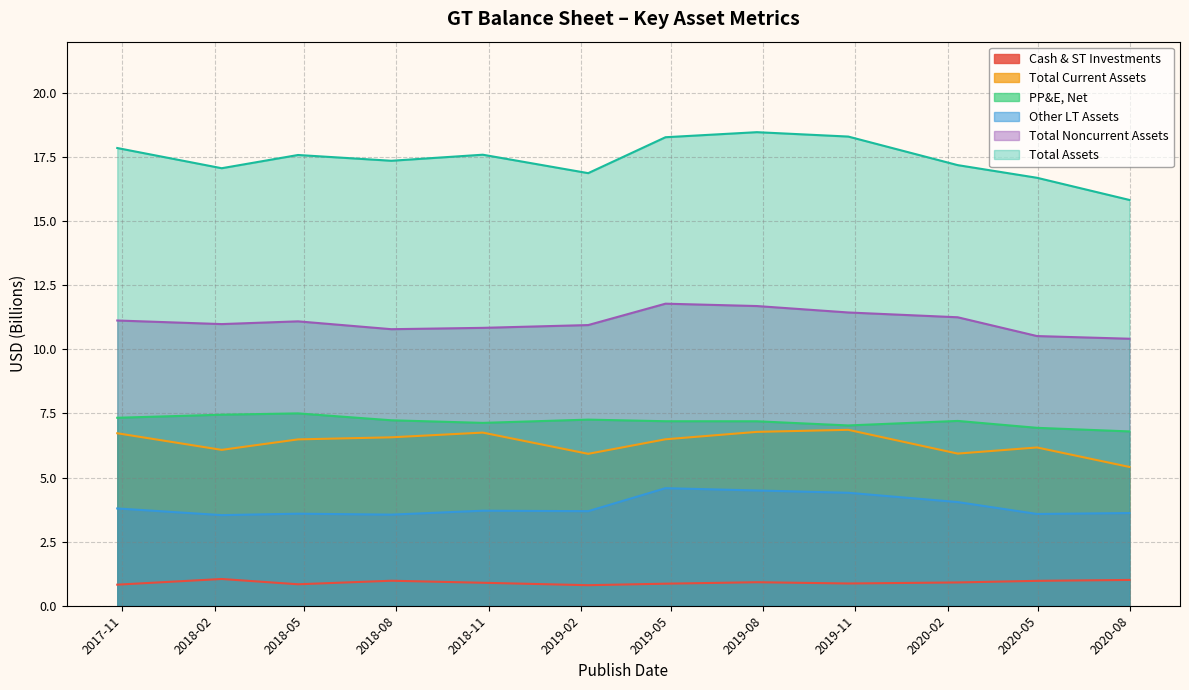

Which series changed the most between 2018-04-25 and 2019-07-26?

Other LT Assets